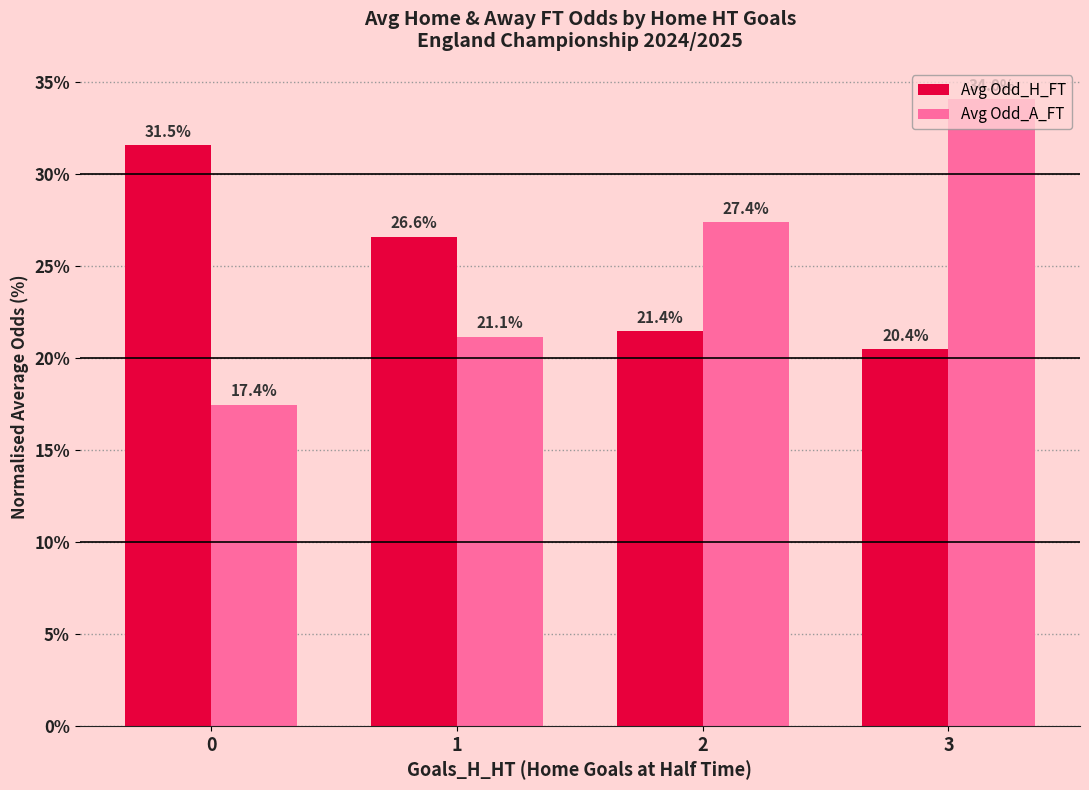

Rank the categories by Avg Odd_H_FT value from lowest to highest.

3, 2, 1, 0